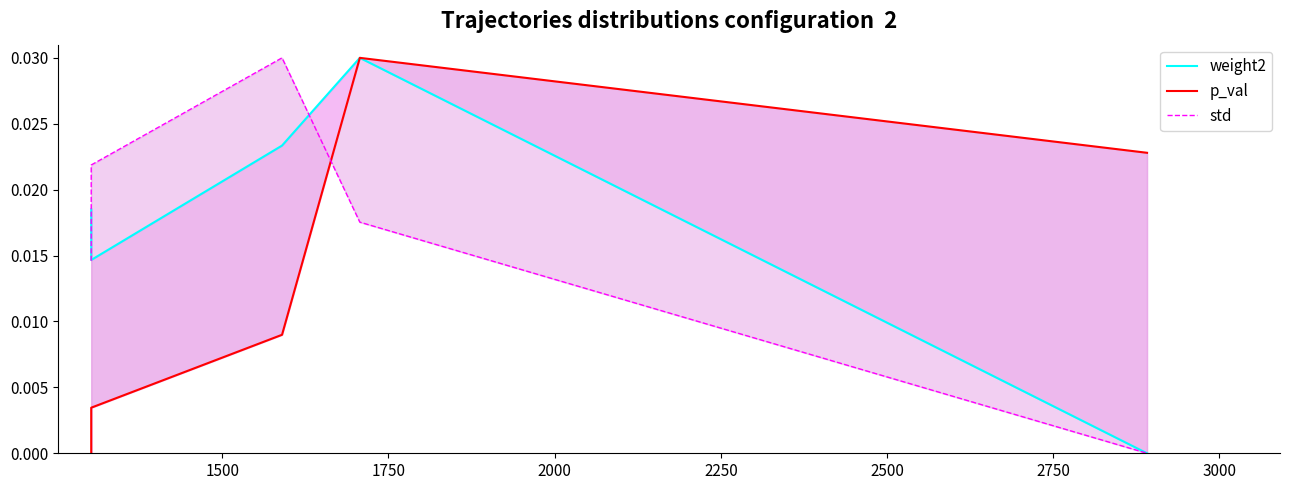

Which series has the largest range (max minus min)?

weight2